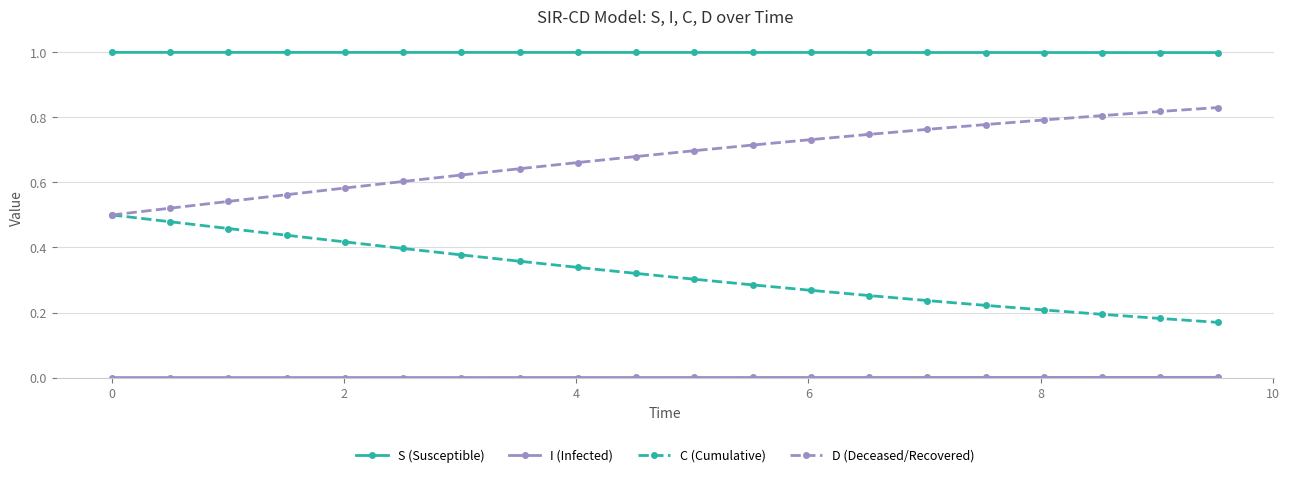

True or false: D (Deceased/Recovered) and S (Susceptible) intersect in this chart.

False